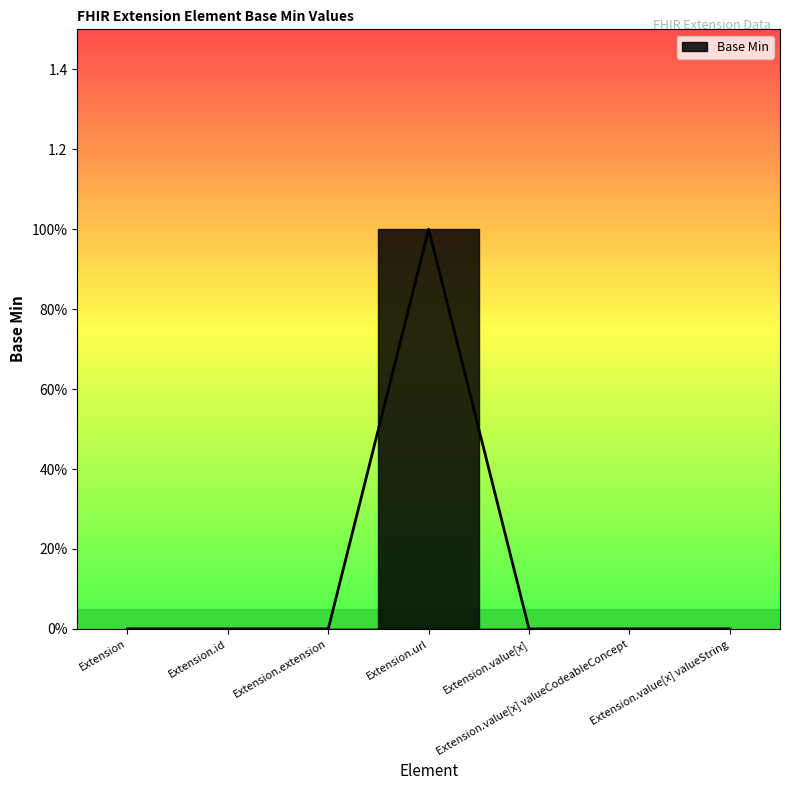

Is it true that the value at Extension.id is 0?

False